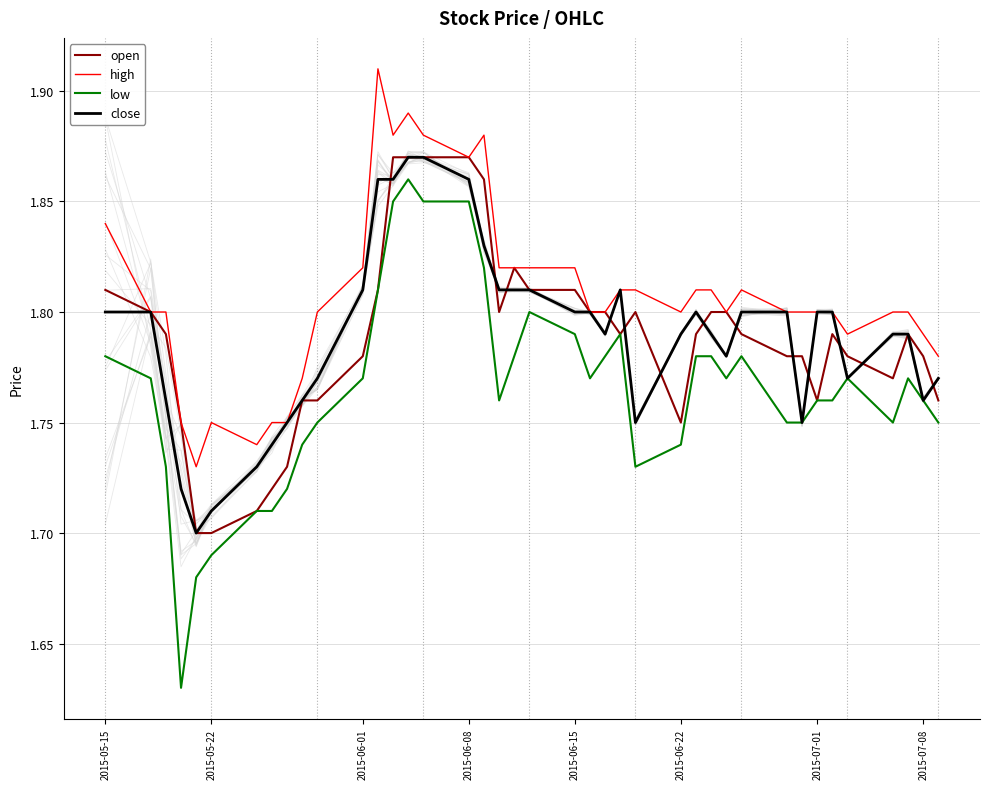

How many lines are shown in the chart?

4